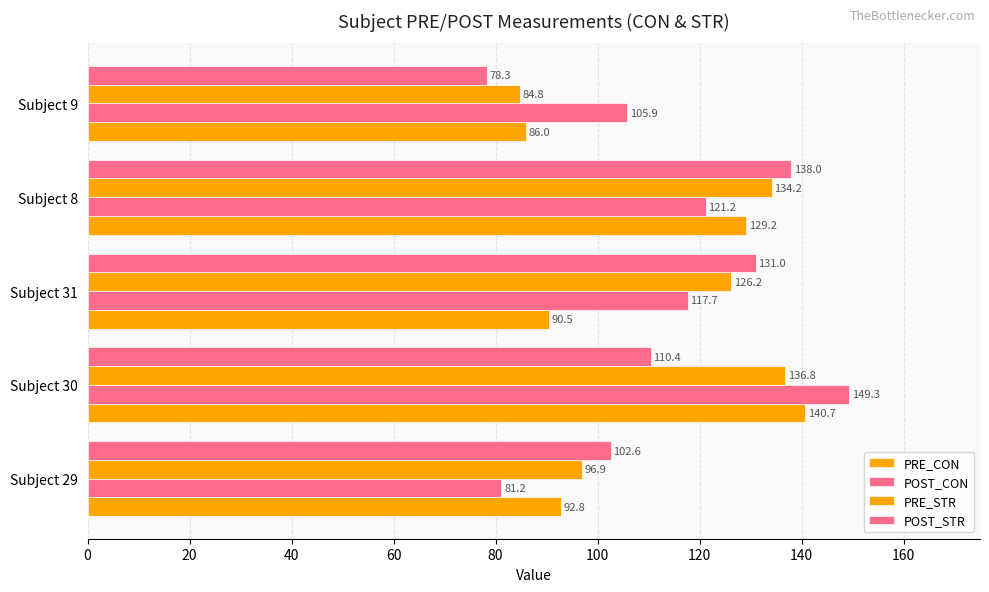

How many values in the POST_CON series are below 117?

2